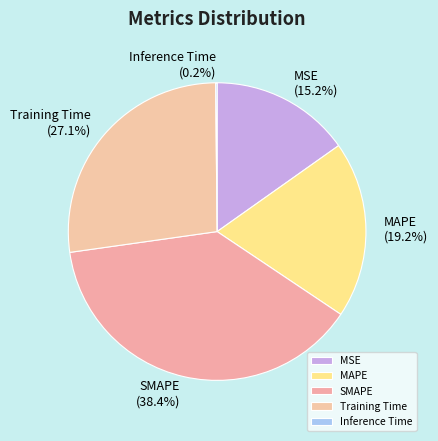

Which category has the biggest portion of the pie?

SMAPE